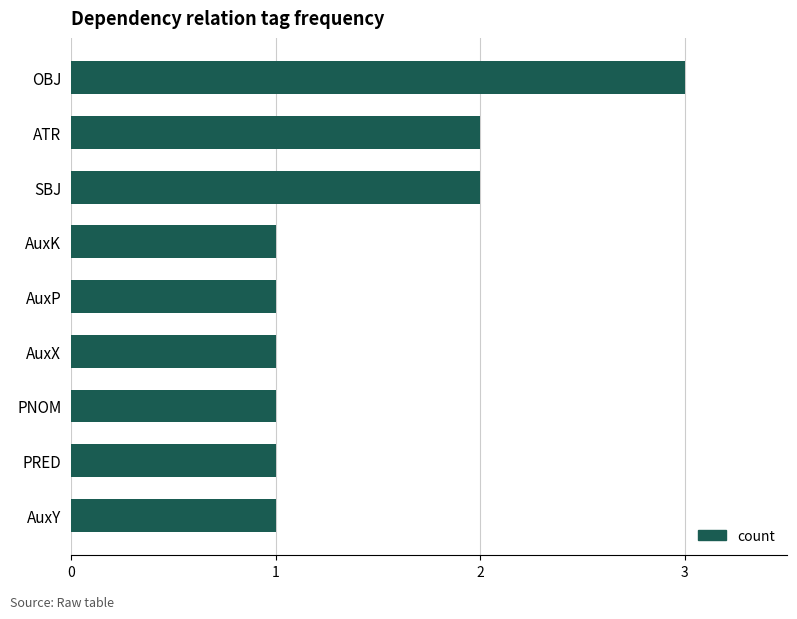

The value at AuxX is 1. True or false?

True